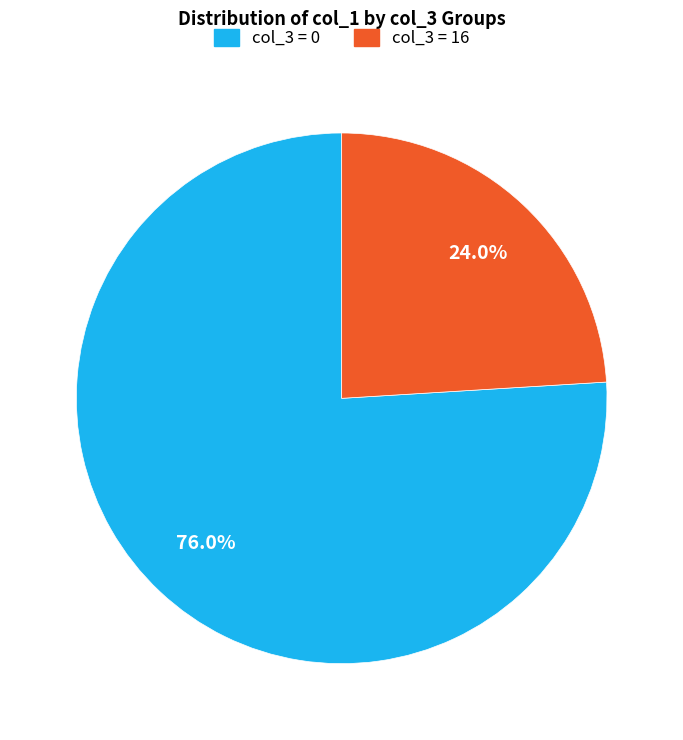

Which category accounts for the majority?

col_3 = 0